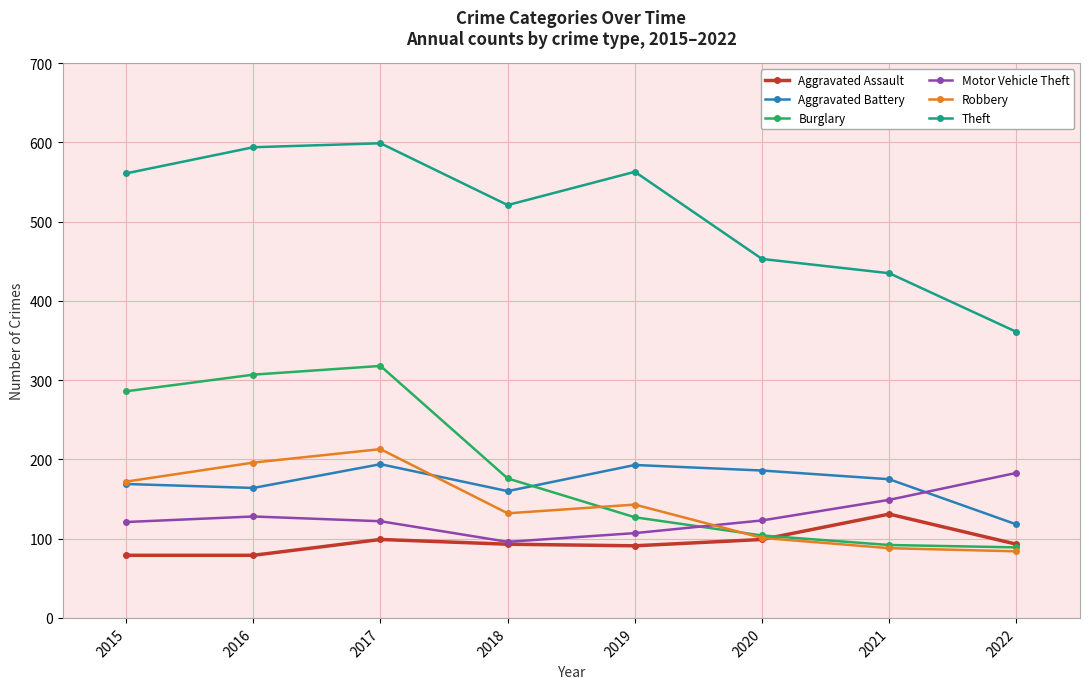

Where is Burglary nearest to the value 203?

2018